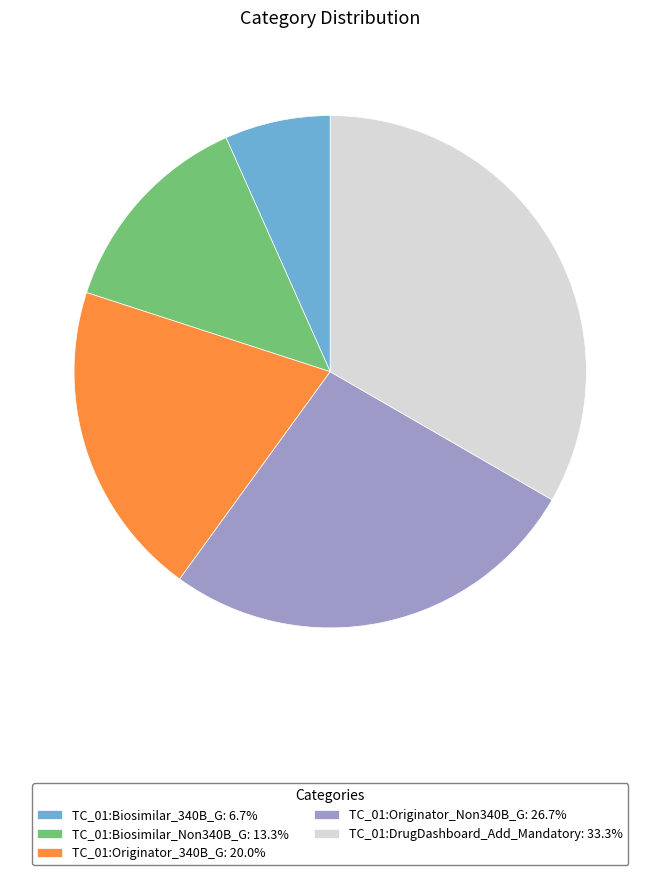

How many slices are in this pie chart?

5